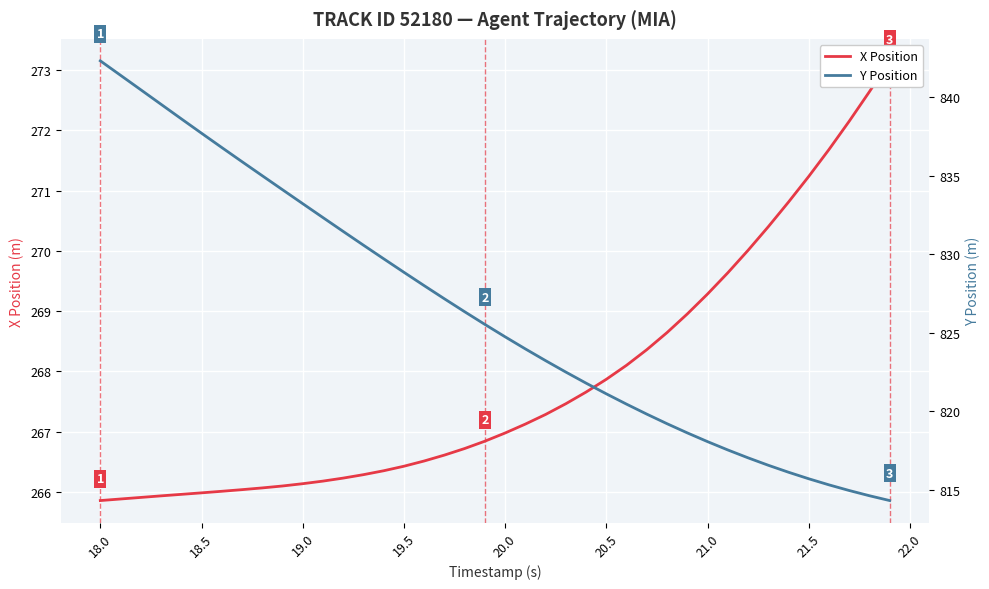

List the series in order of their overall mean, lowest first.

X Position, Y Position